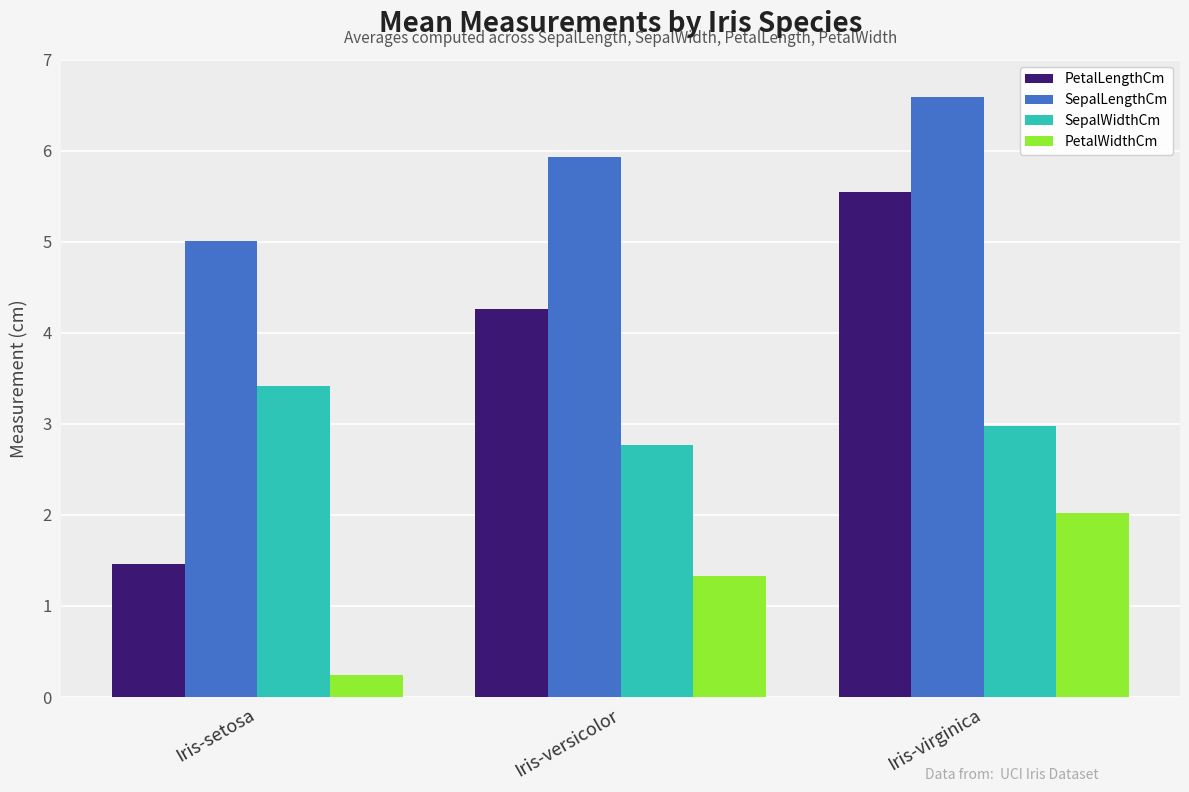

What is the minimum value for PetalLengthCm?

1.5